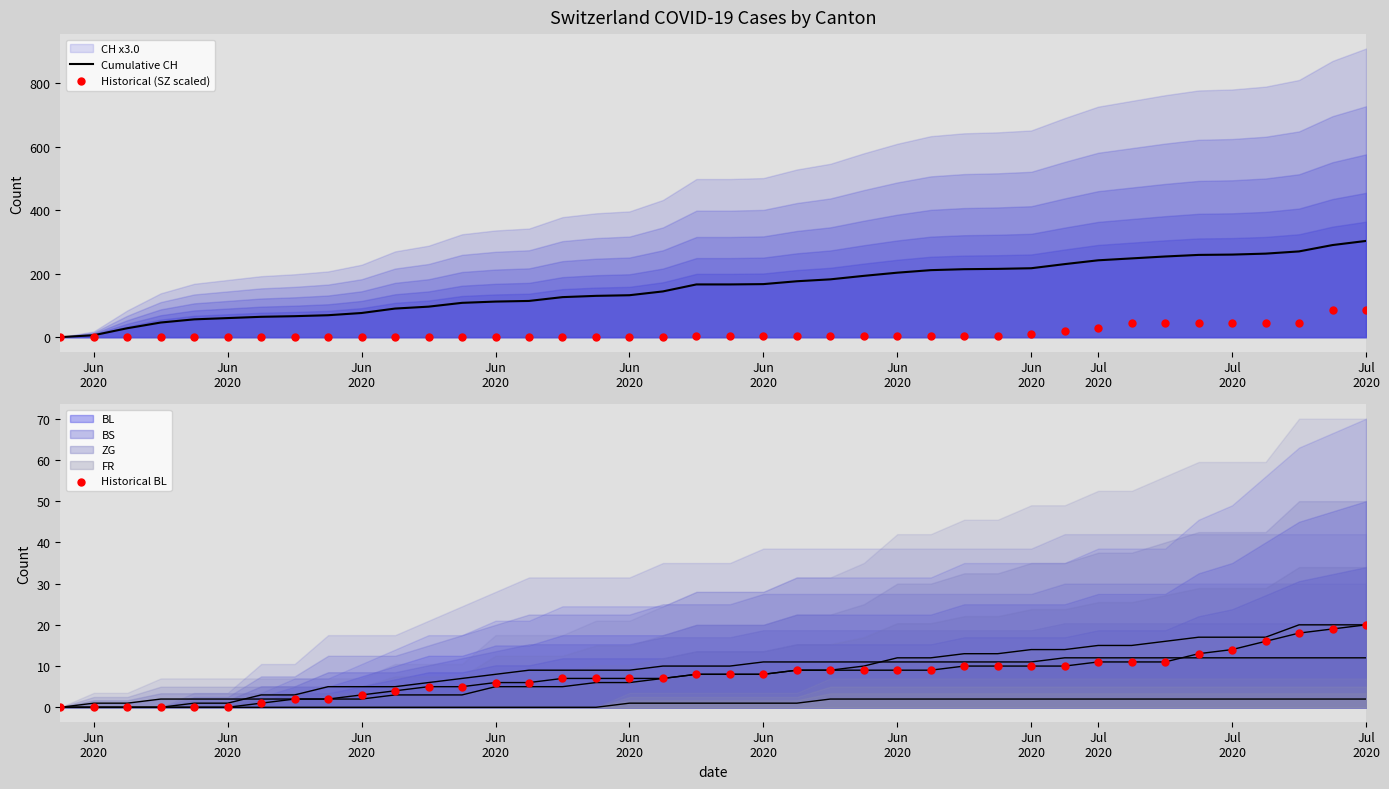

Is the value of Cumulative CH at 19 greater than the value of Historical BL at 12?

Yes